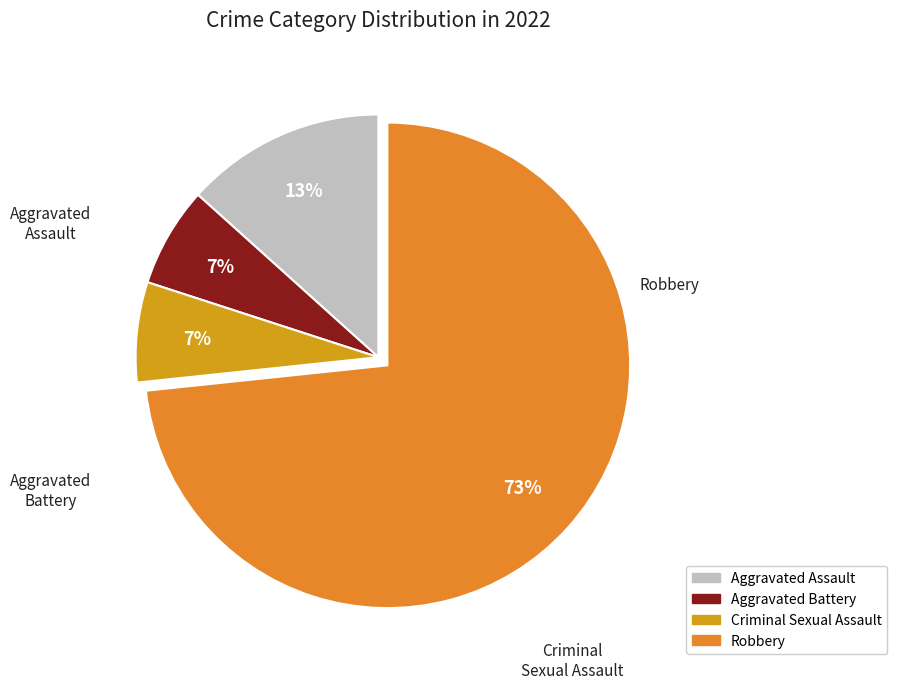

Combined, do Robbery and Aggravated Assault account for over 50%?

Yes